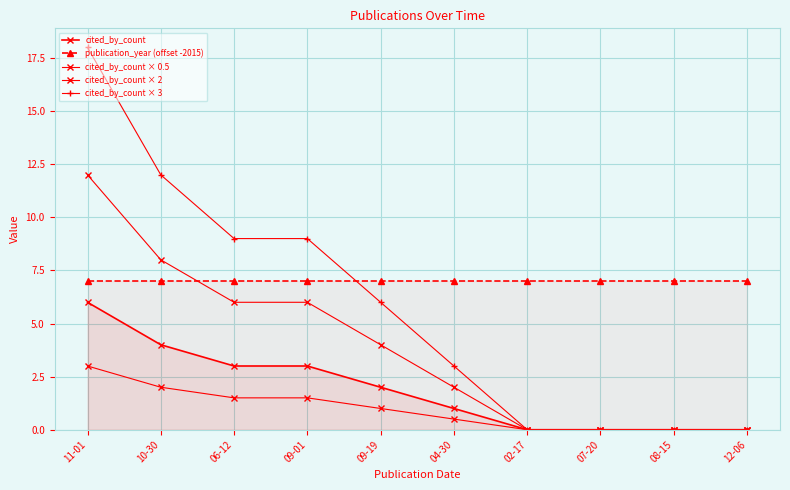

How many lines are shown in the chart?

5